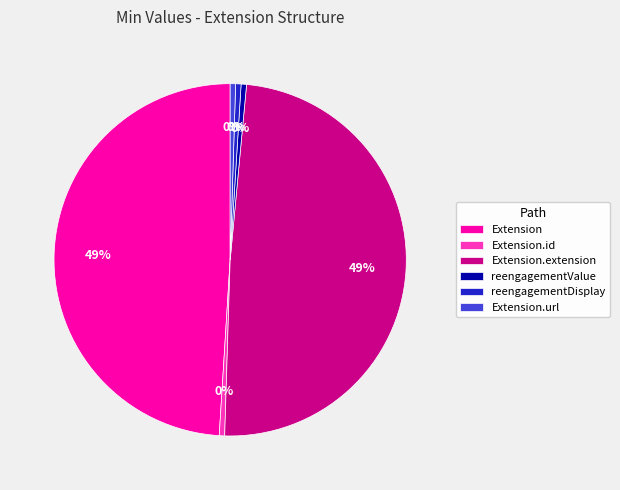

Is there a majority slice in this chart?

No